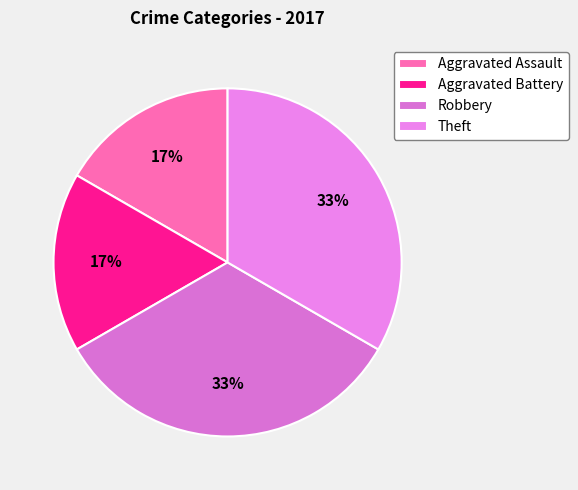

How many segments does this pie chart have?

4